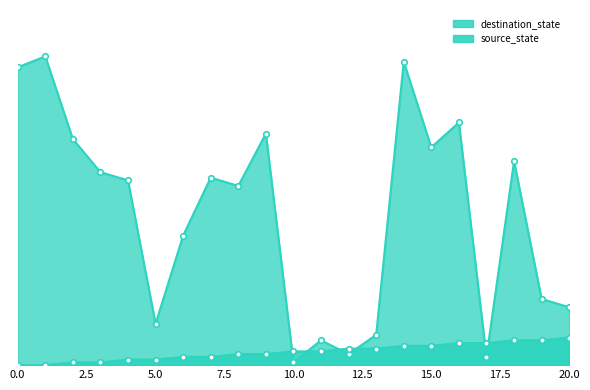

Where is destination_state_line nearest to the value 56?

15.0